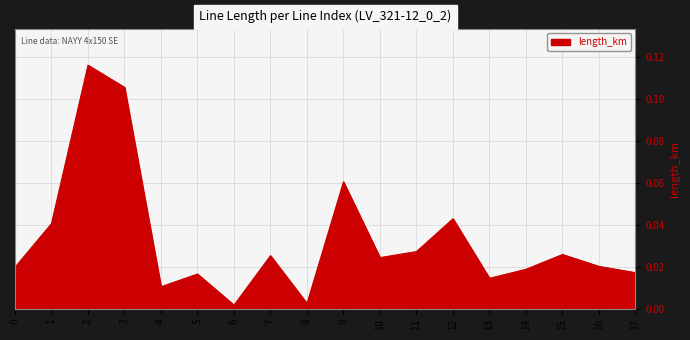

The value at 1 is 0.1. True or false?

False